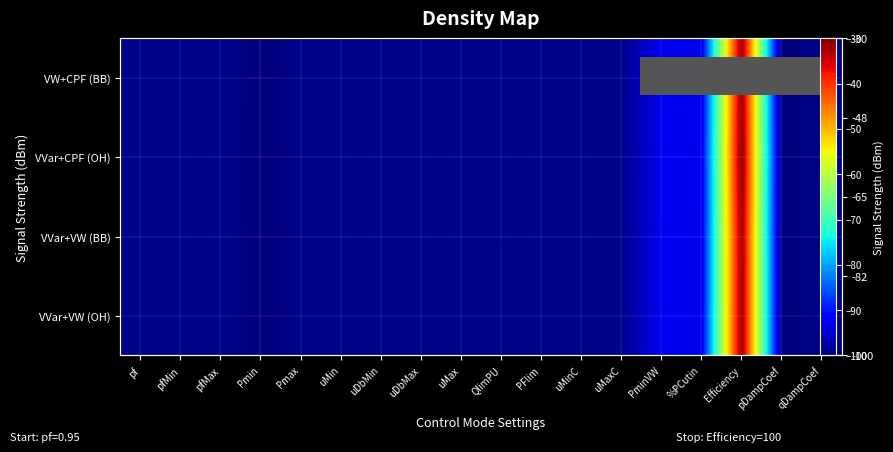

What is the smallest value displayed?

-100.0